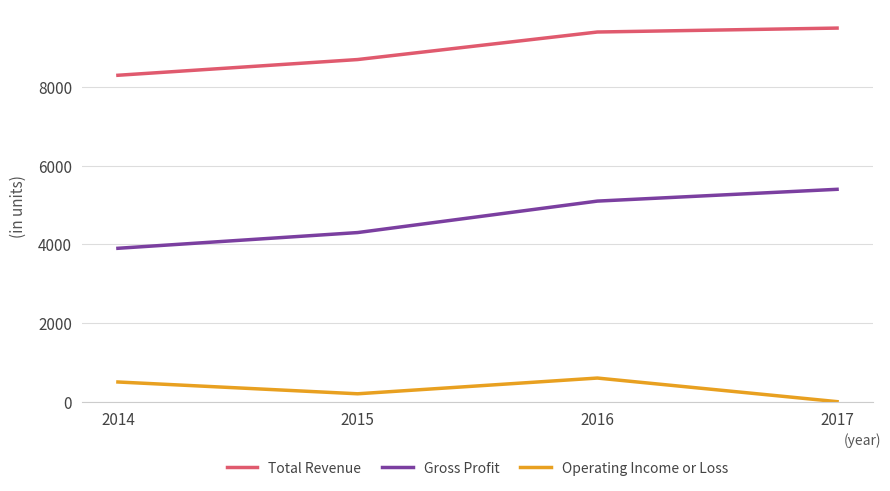

The Gross Profit series shows 4300 at 2015. True or false?

True